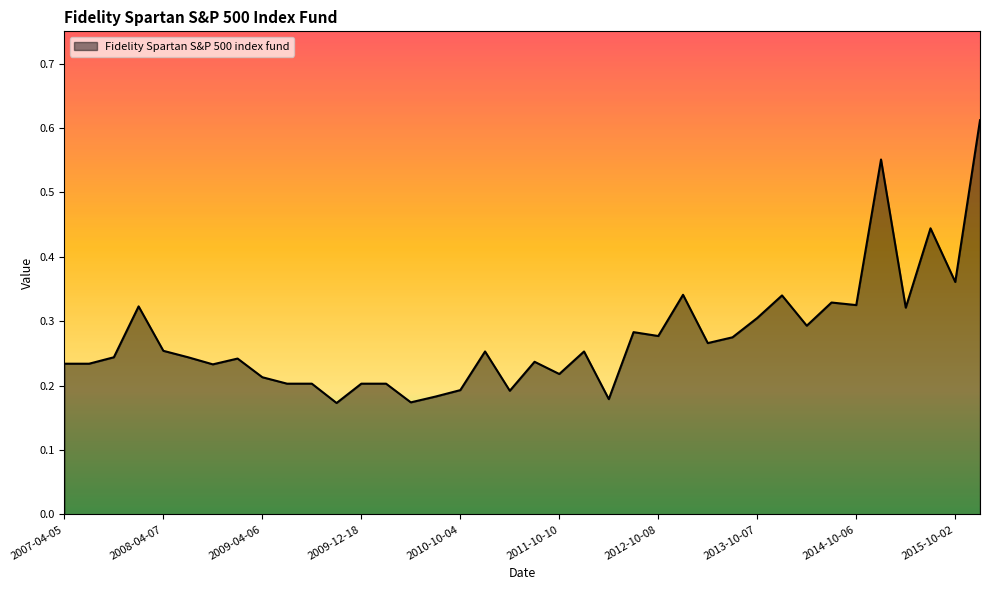

List the labels in order of value, largest first.

2015-12-18, 2014-12-19, 2015-07-01, 2015-10-02, 2012-12-17, 2013-12-16, 2014-07-07, 2014-10-06, 2007-12-21, 2015-04-01, 2013-10-07, 2014-04-07, 2012-07-09, 2012-10-08, 2013-07-08, 2013-04-08, 2008-04-07, 2010-12-20, 2011-12-19, 2007-10-08, 2008-07-14, 2008-12-22, 2011-07-11, 2007-04-05, 2007-07-09, 2008-10-06, 2011-10-10, 2009-04-06, 2009-07-10, 2009-07-13, 2009-12-18, 2009-12-21, 2010-10-04, 2011-04-07, 2010-07-12, 2012-04-05, 2010-04-12, 2009-10-05